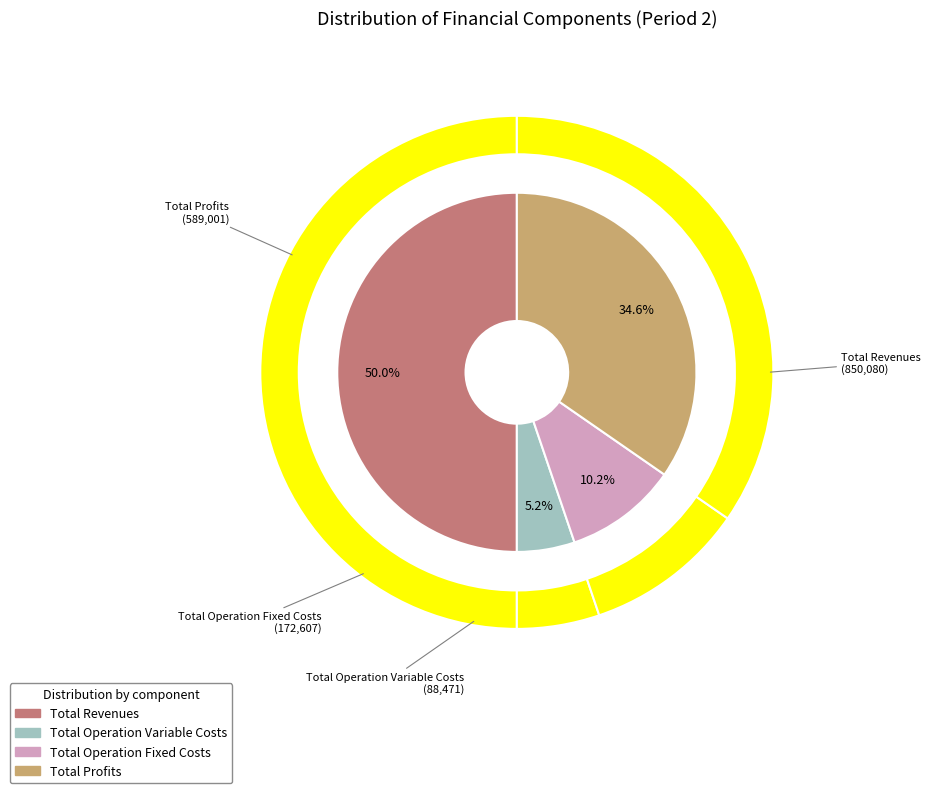

Between Total Operation Fixed Costs and Total Profits, which is larger?

Total Profits